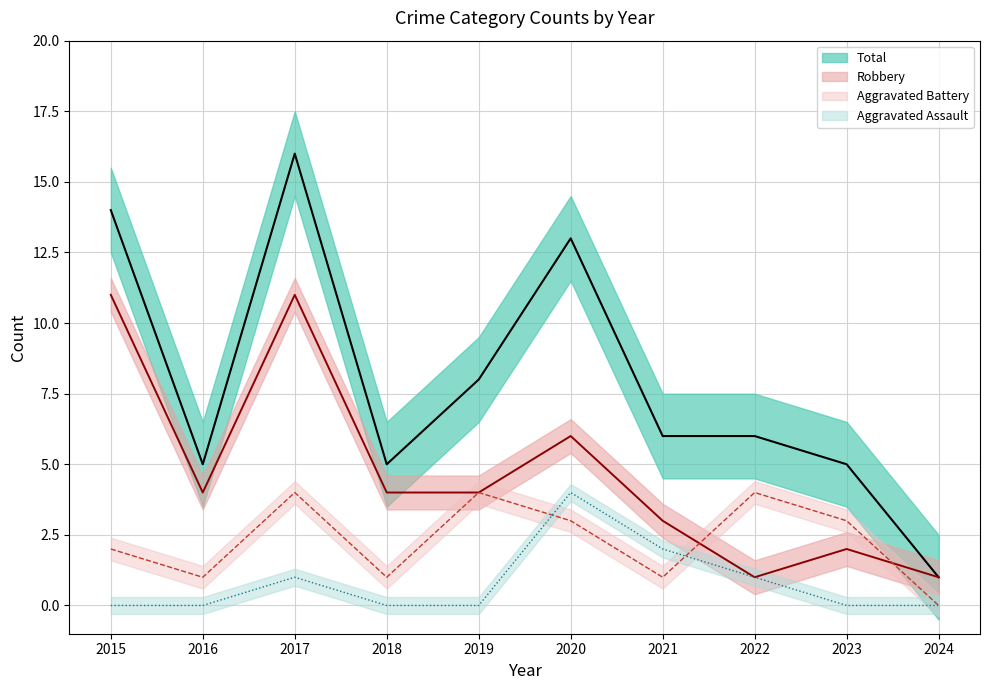

Where does the Robbery series first go above 4?

2015